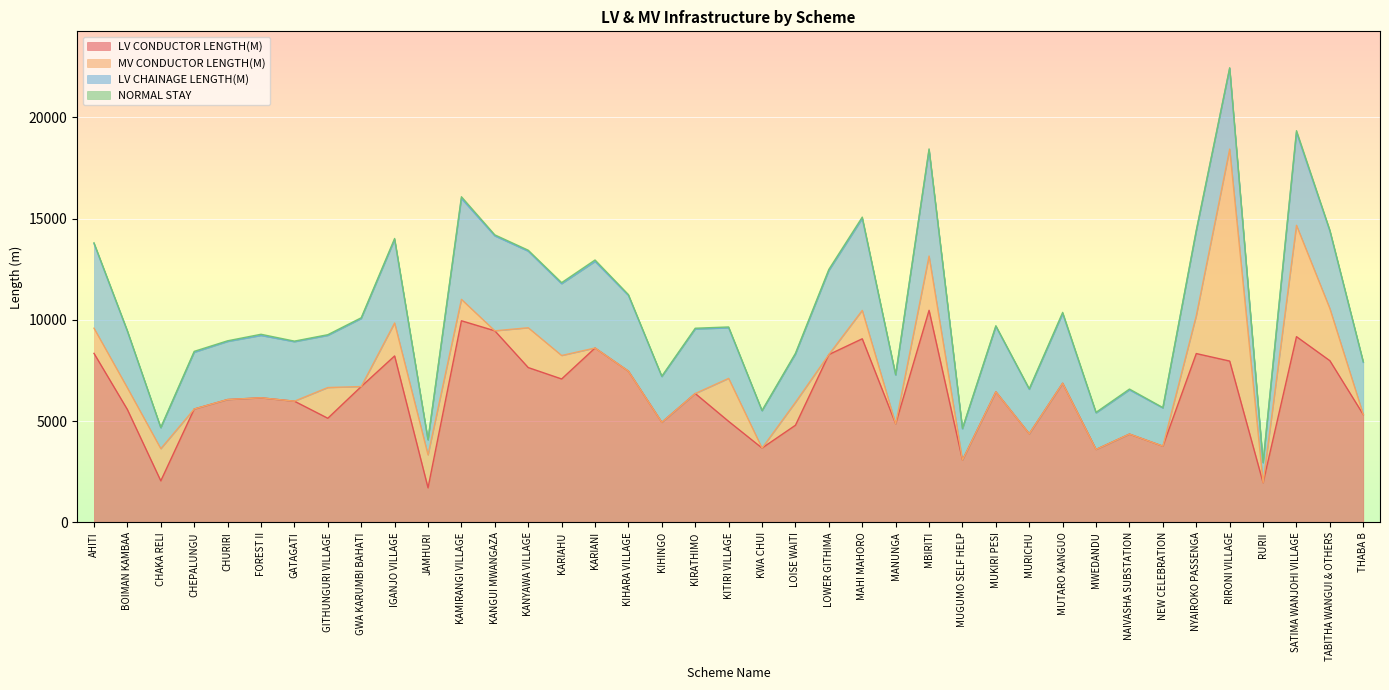

What is the difference between the highest and lowest values at SATIMA WANJOHI VILLAGE?

9088.5